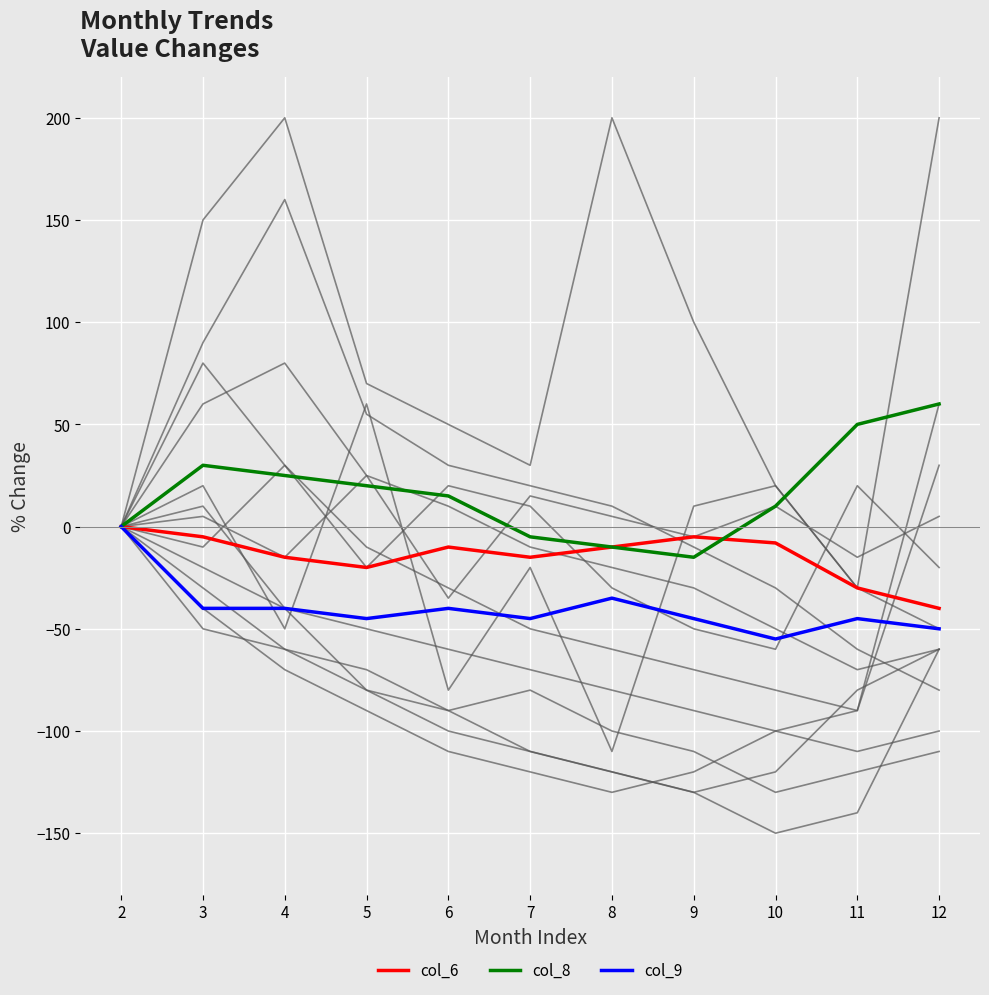

What is the total value across all series at 5?

-45